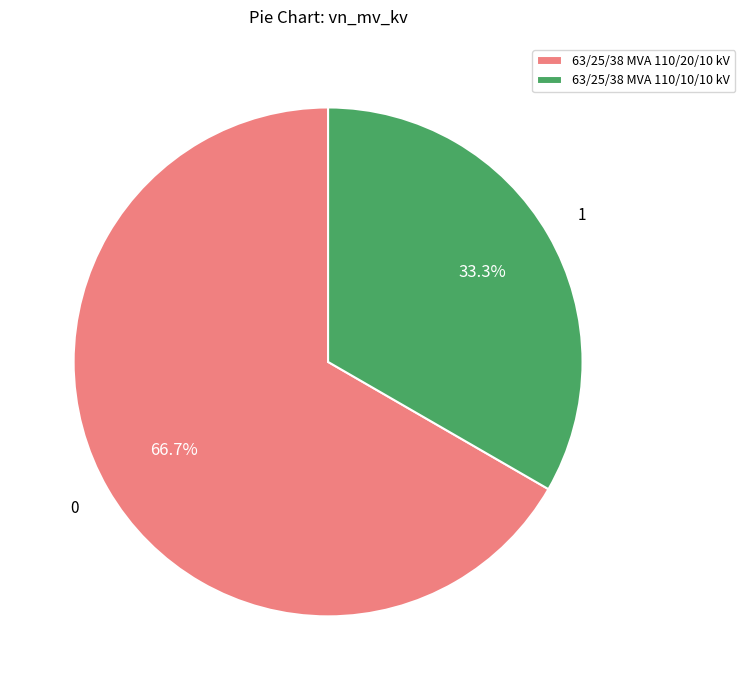

Between 63/25/38 MVA 110/10/10 kV and 63/25/38 MVA 110/20/10 kV, which is larger?

63/25/38 MVA 110/20/10 kV